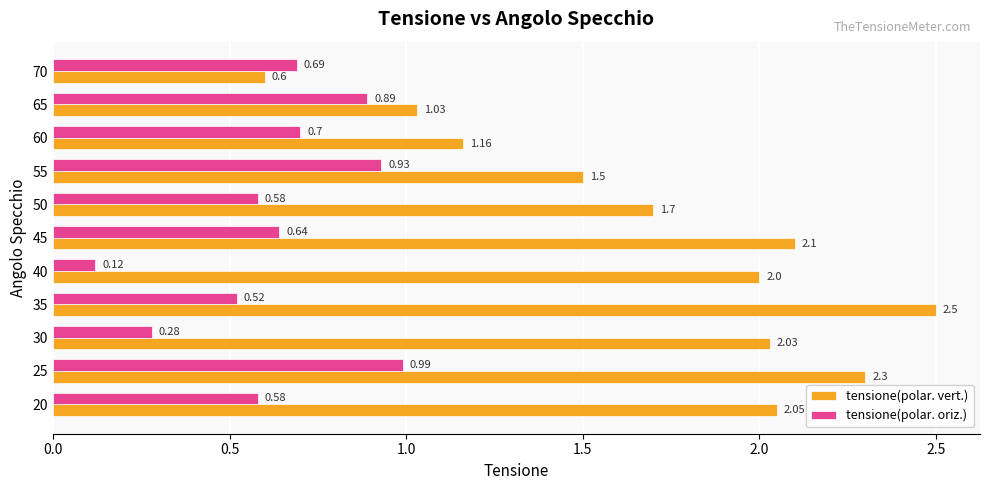

Between 50 and 65, which series saw the biggest shift?

tensione(polar. vert.)